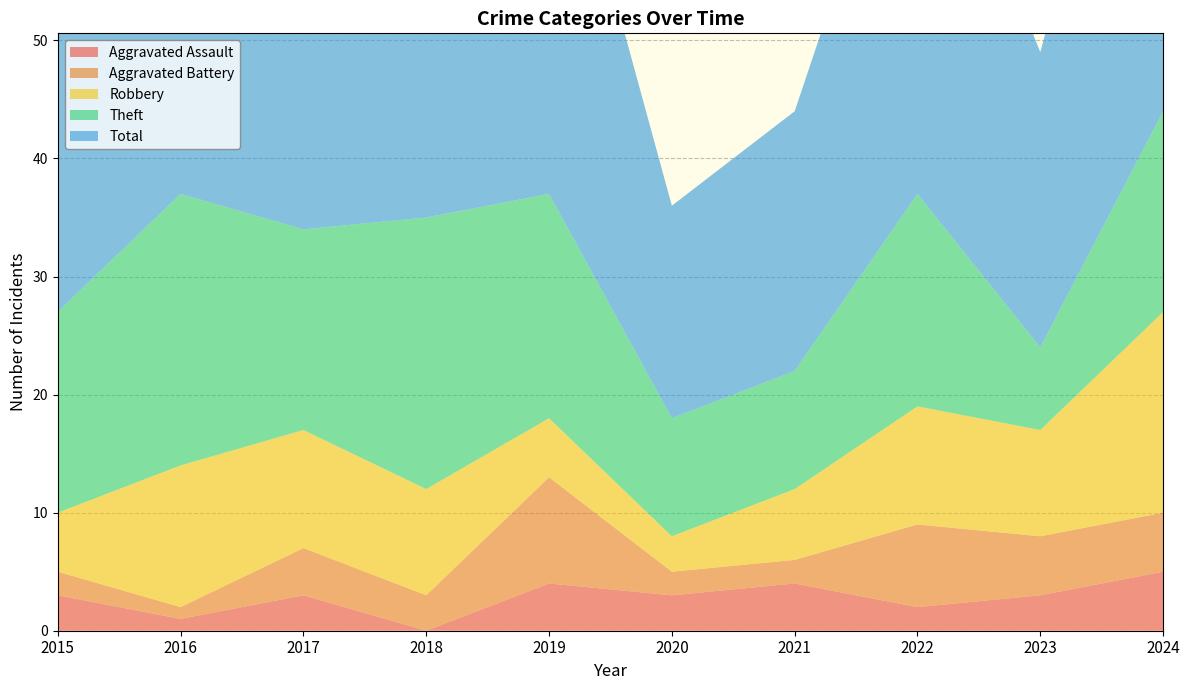

Reading left to right, what are all the values shown in this chart?

Aggravated Assault: 3	1	3	0	4	3	4	2	3	5
Aggravated Battery: 2	1	4	3	9	2	2	7	5	5
Robbery: 5	12	10	9	5	3	6	10	9	17
Theft: 17	23	17	23	19	10	10	18	7	17
Total: 27	37	34	35	37	18	22	38	25	44